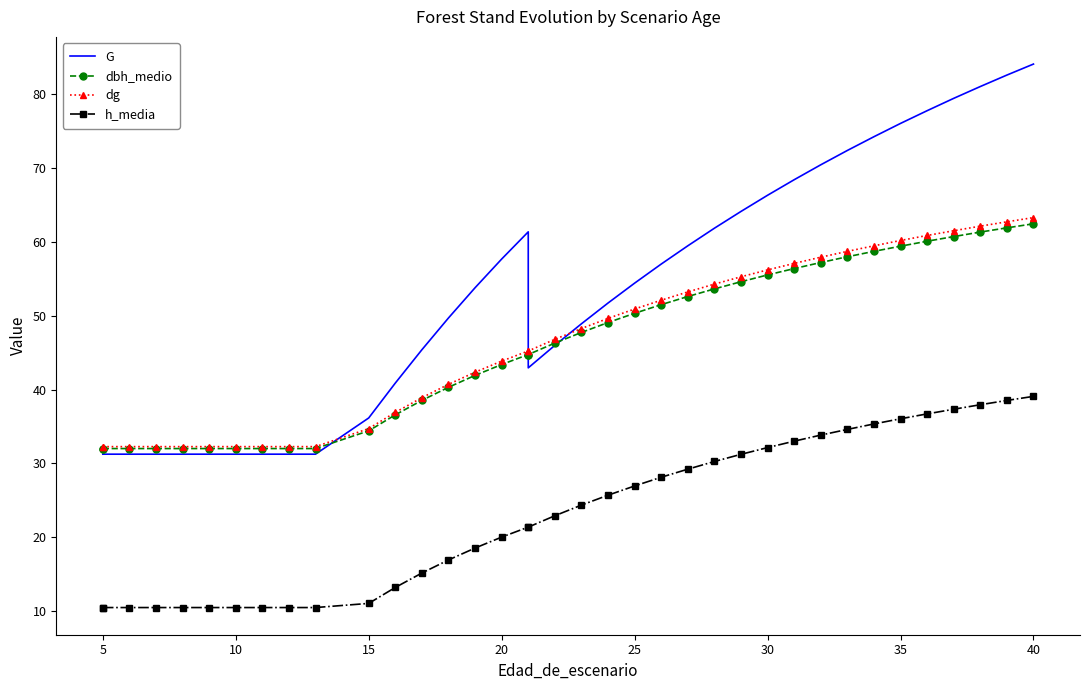

What is the difference between the maximum and second lowest values in the dg series?

31.0